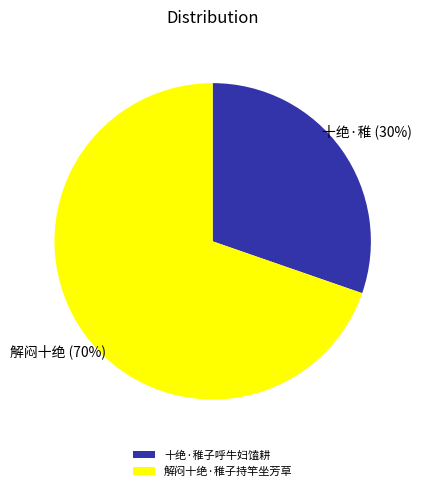

Between 十绝·稚子呼牛妇馌耕 and 解闷十绝·稚子持竿坐芳草, which is larger?

解闷十绝·稚子持竿坐芳草